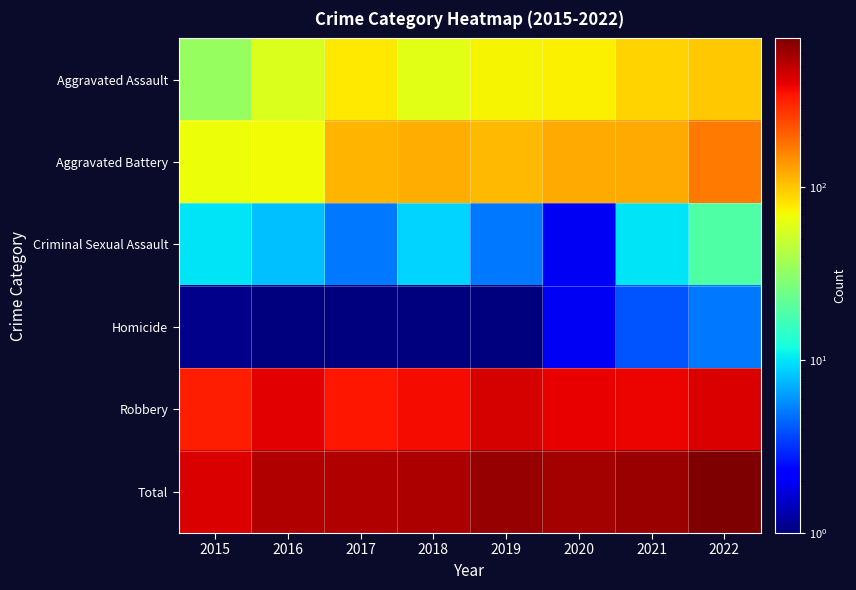

Between 2021 and 2018, which is larger?

2021